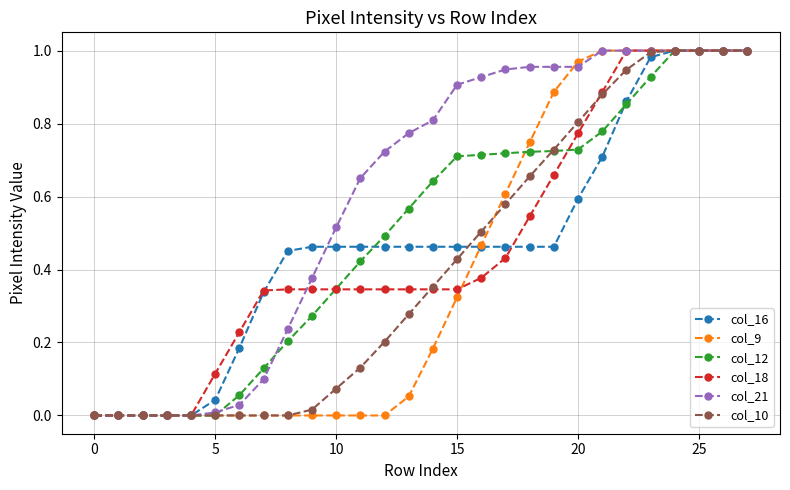

Which series has the largest total across all categories?

col_21